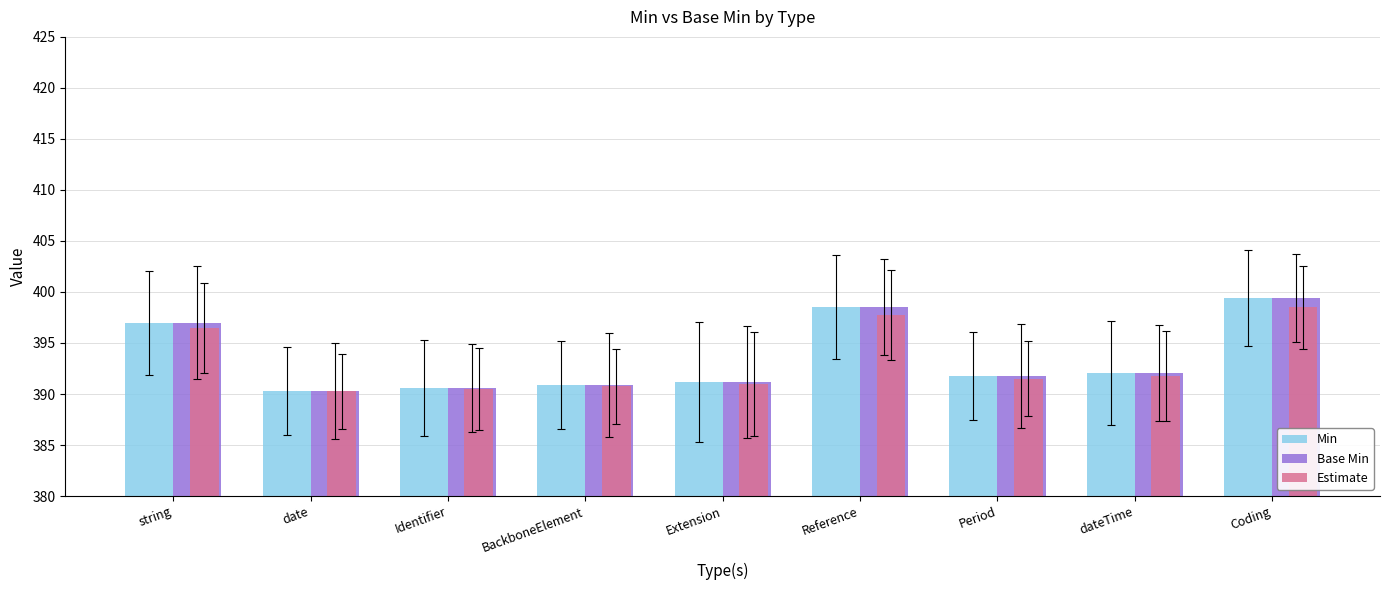

Which category has the highest value across all series?

Coding